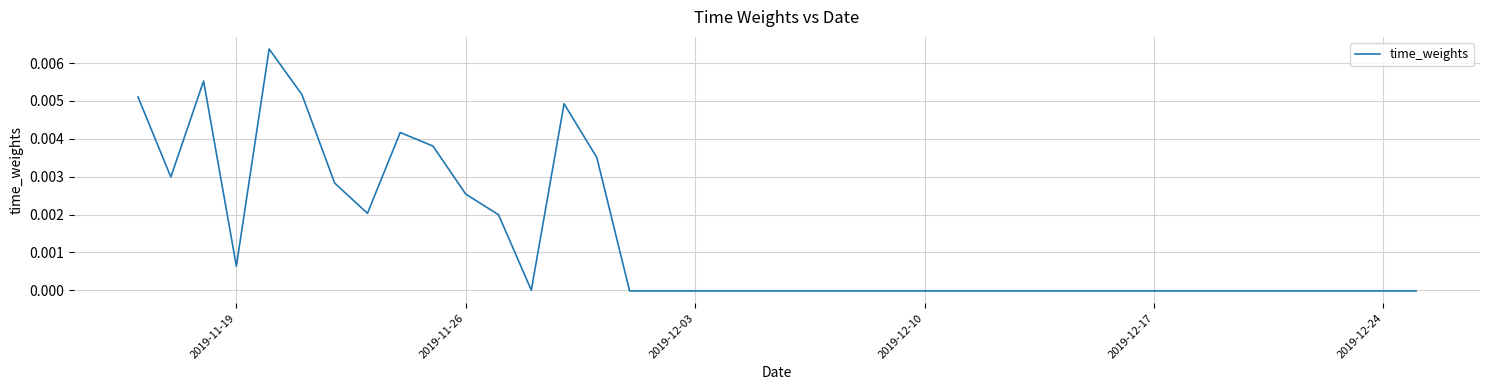

Does the chart display data point markers on the line(s)?

No